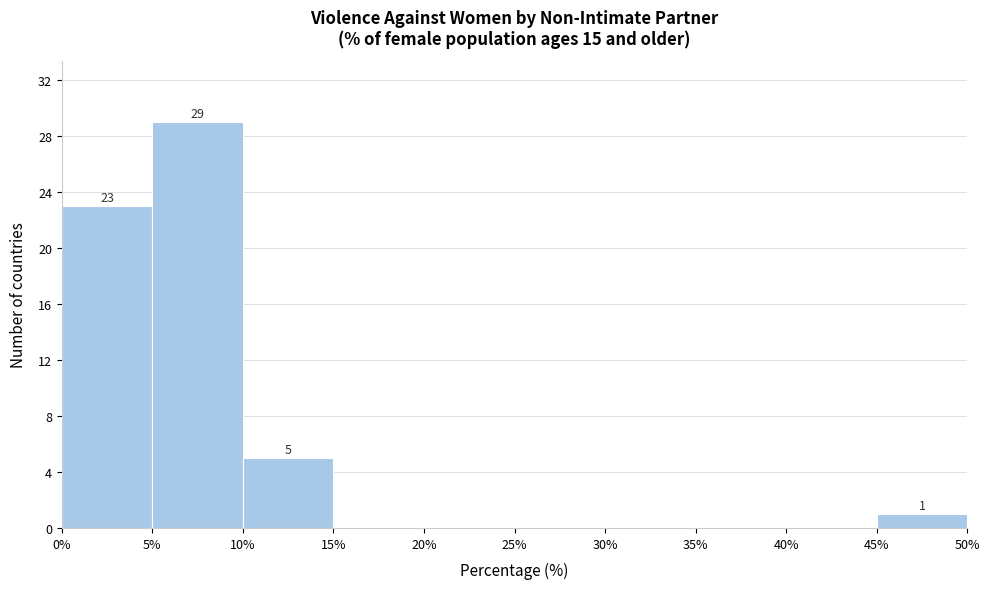

Which range on the x-axis has the tallest bar?

5% to 10%